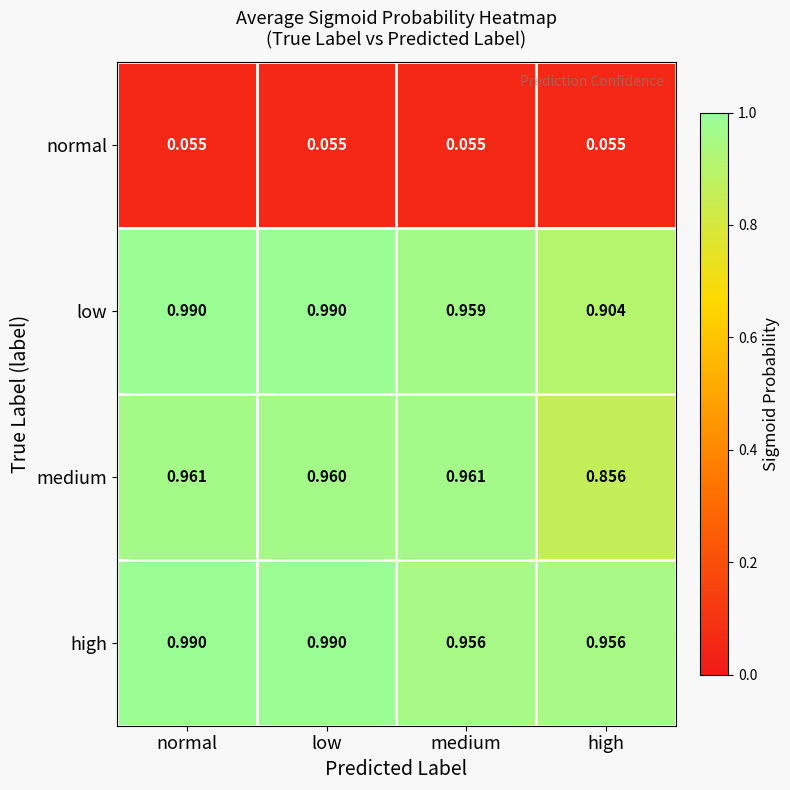

Between low and high, which series saw the biggest shift?

medium